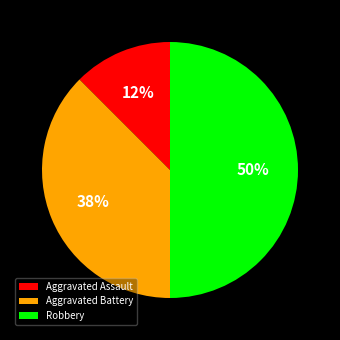

To the nearest percent, what percentage of the pie is Robbery?

50%